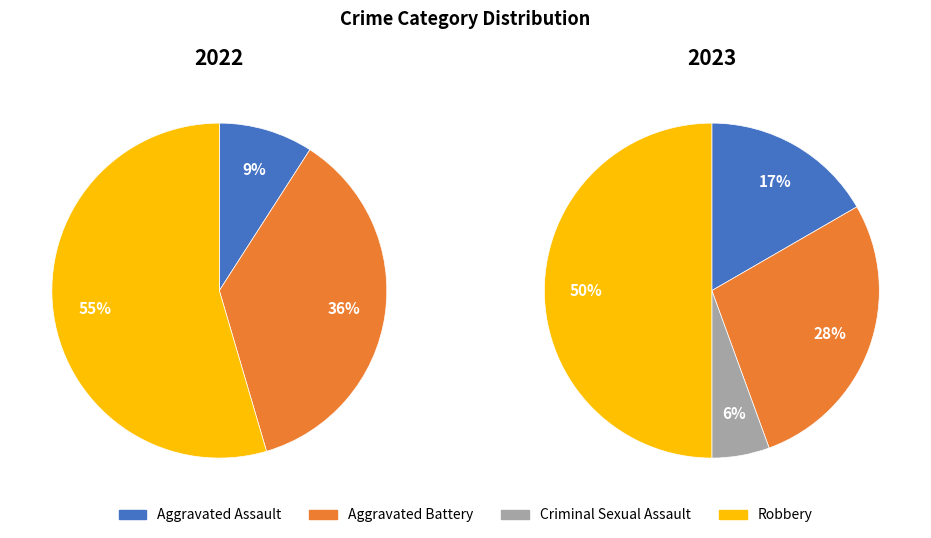

Count the number of slices in the pie.

4